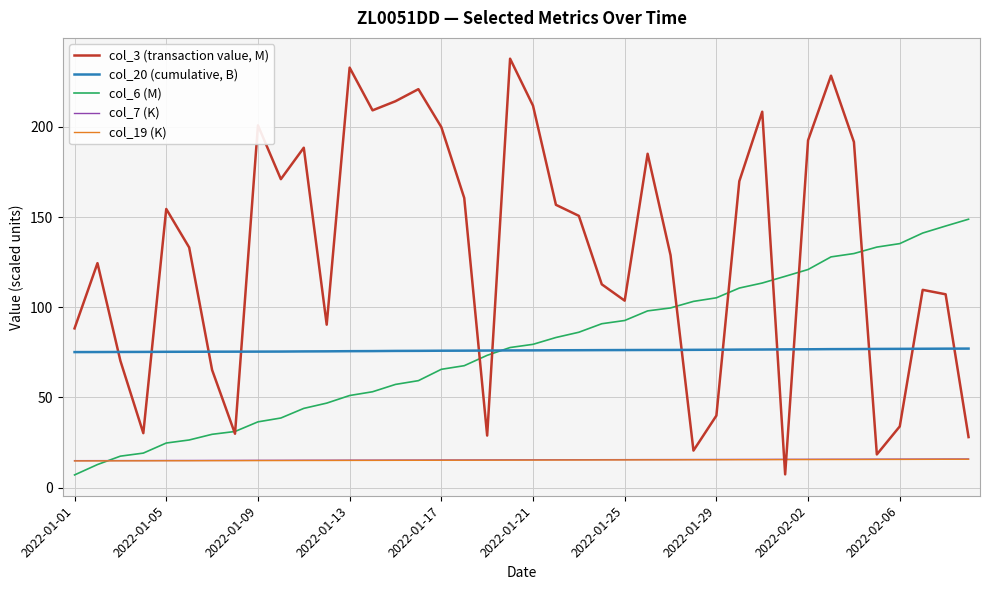

Which series has the widest spread of values?

col_3 (transaction value, M)